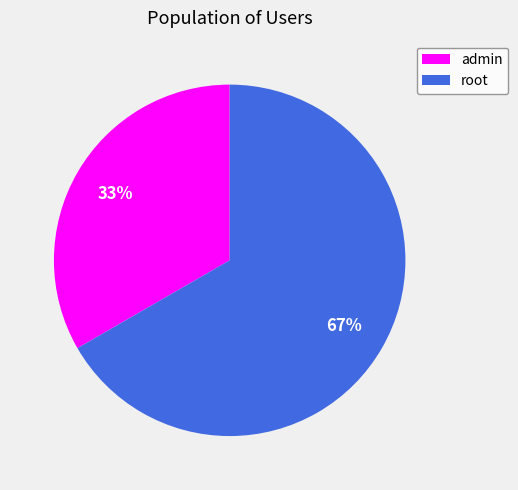

To the nearest percent, what percentage of the pie is admin?

33%